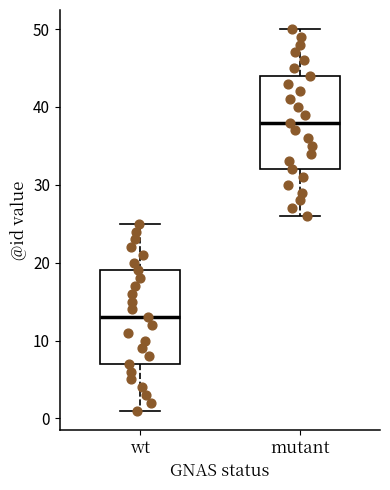

Reading left to right, transcribe this box plot: for each box, give where its median line is, the range the box spans, and where its two whiskers end, as read against the y-axis. The values are not printed on the chart, so give them approximately, as read against the axis.

wt: median 13, box 7 to 19, whiskers 1 to 25
mutant: median 38, box 32 to 44, whiskers 26 to 50